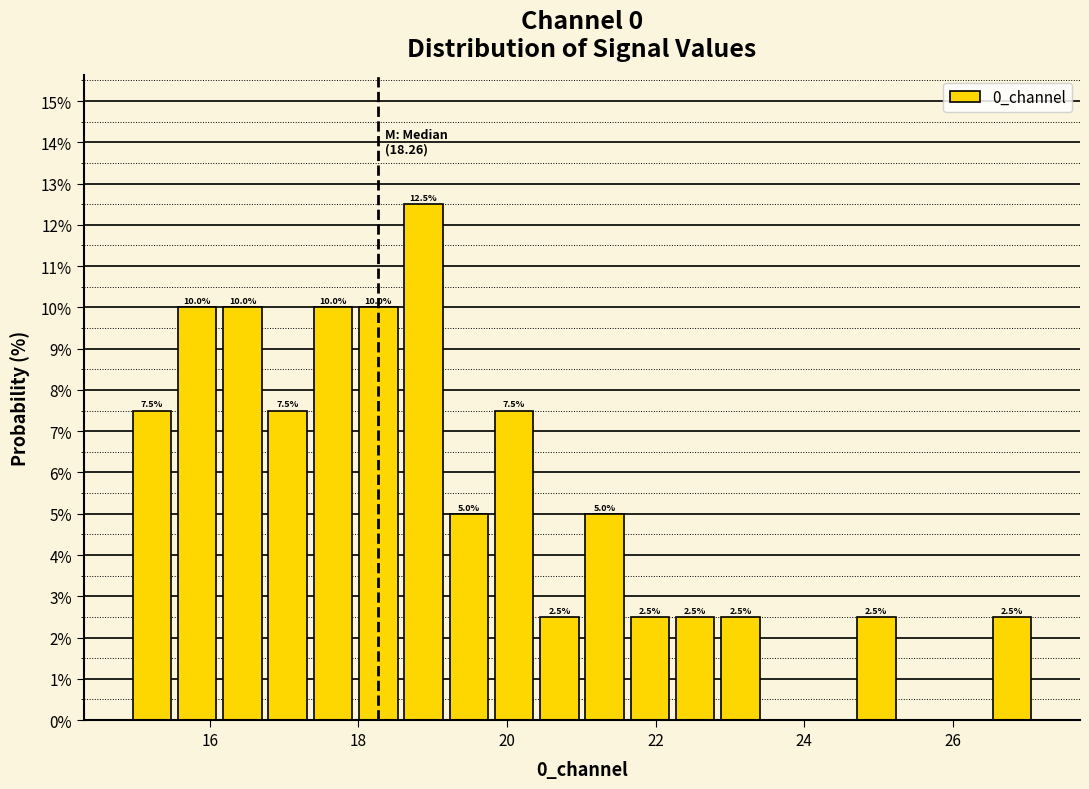

Read against the x-axis, roughly where is the centre of the tallest bar?

18.8